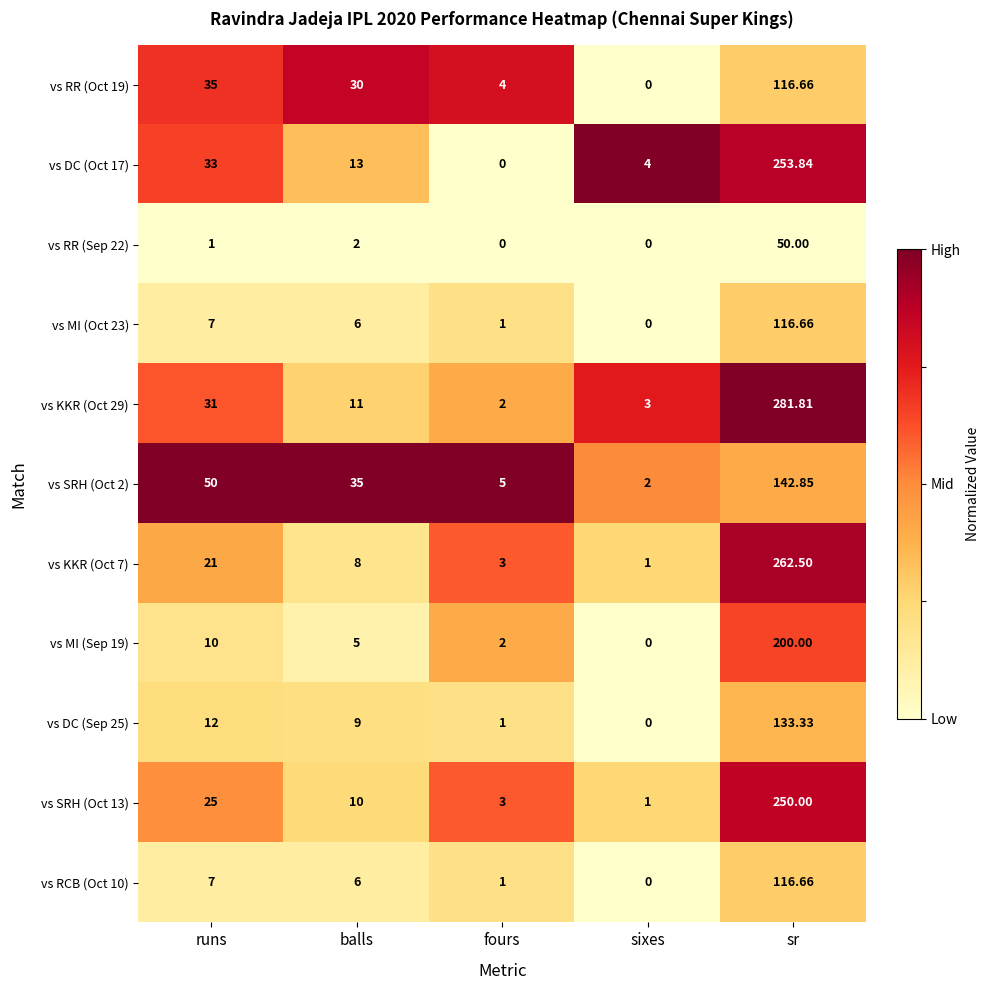

Count the number of categories in the chart.

5